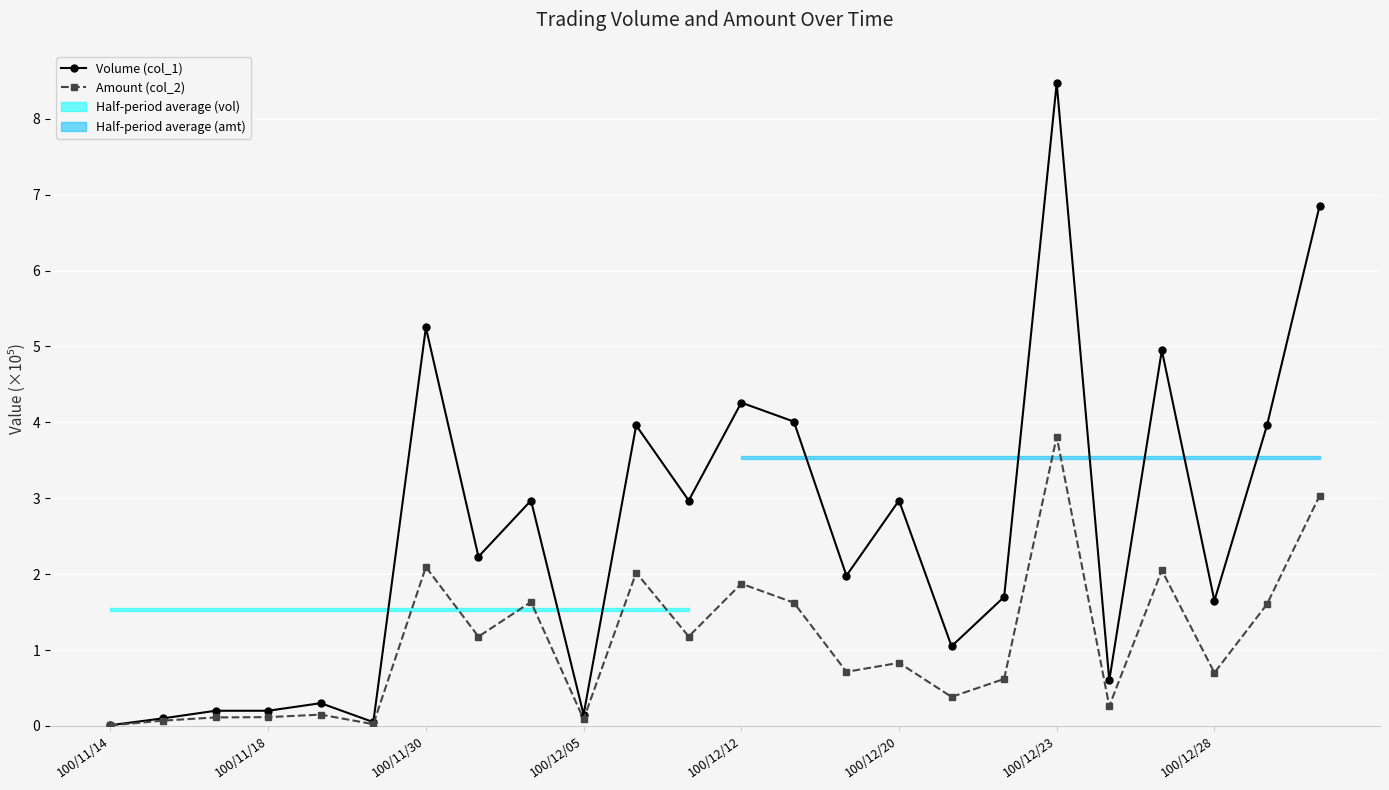

Is this an area chart (filled region under the line)?

No